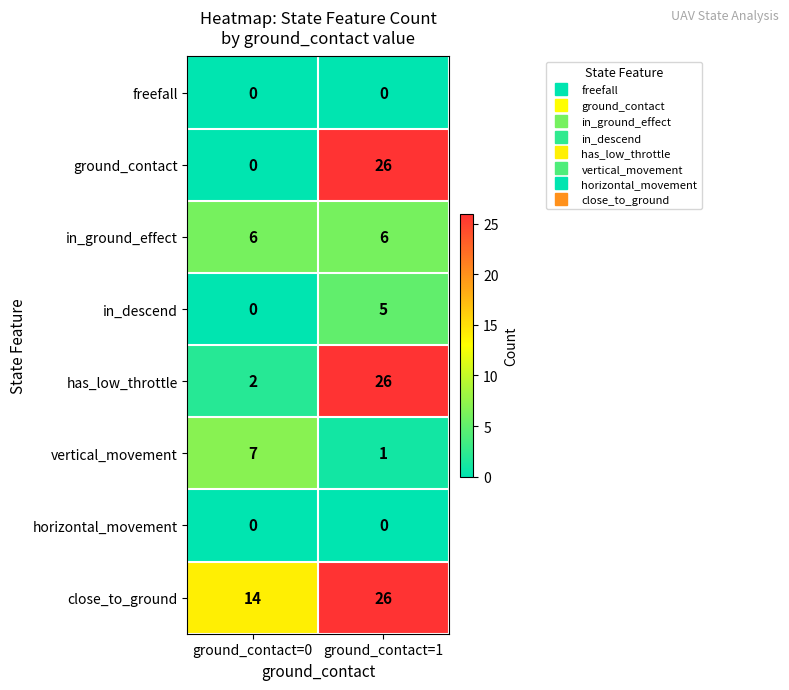

At which label does close_to_ground reach its minimum?

ground_contact=0